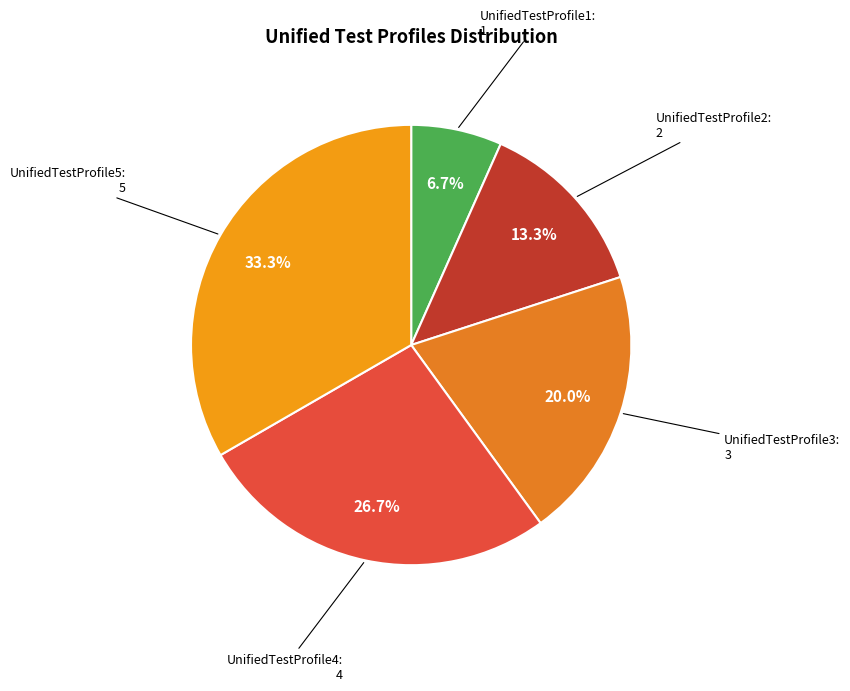

What percentage is the UnifiedTestProfile4 slice, to the nearest percent?

27%